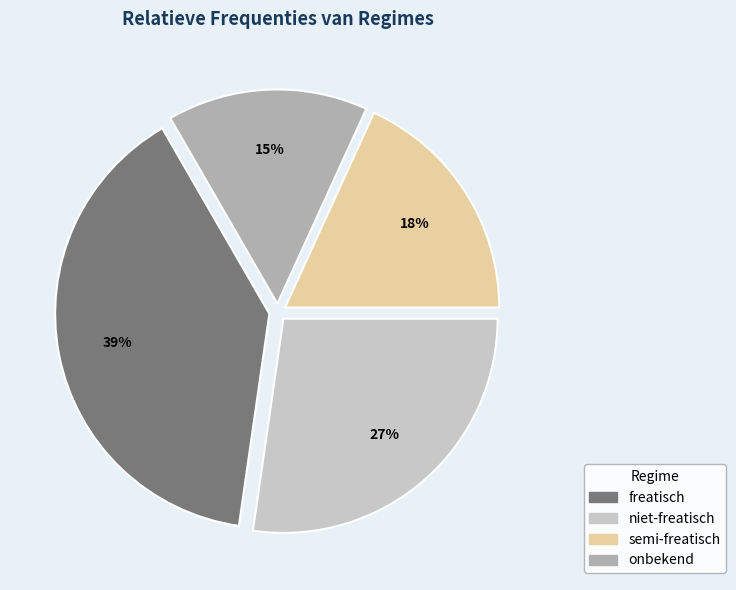

To the nearest percent, what portion does onbekend represent?

15%